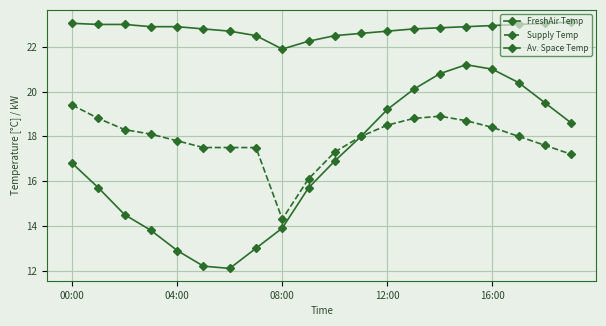

How many data points does each series have?

20